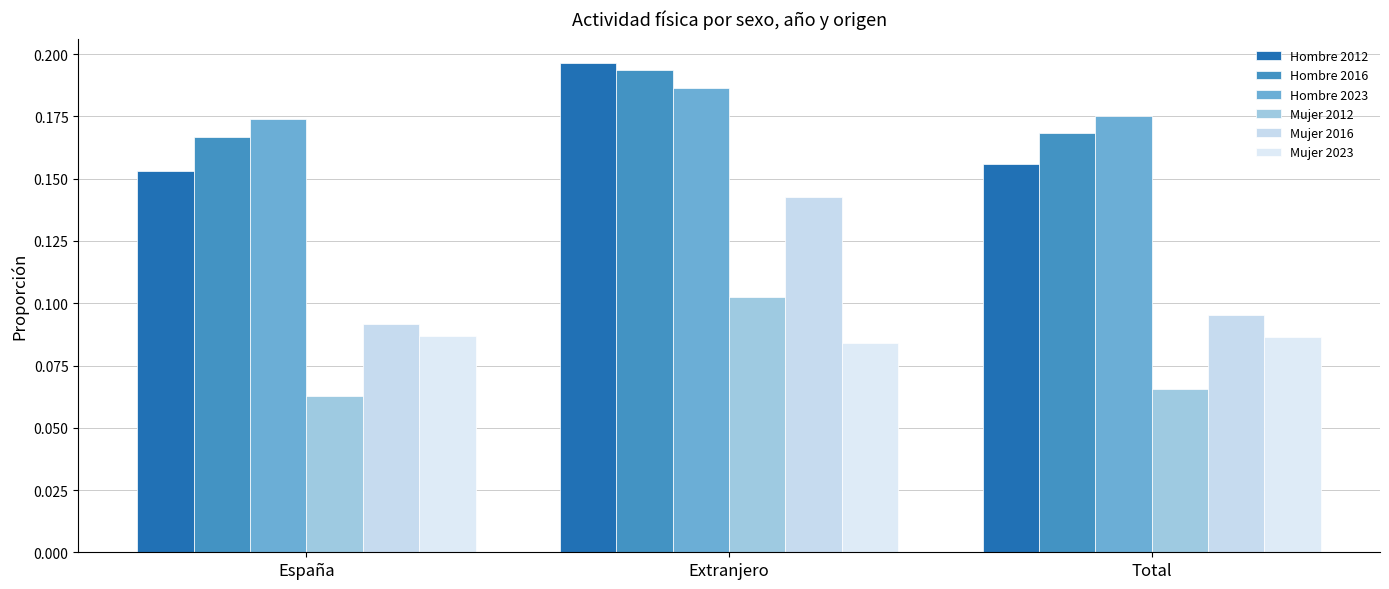

At Extranjero, list the series in order from largest to smallest.

Hombre 2012, Hombre 2016, Hombre 2023, Mujer 2016, Mujer 2012, Mujer 2023